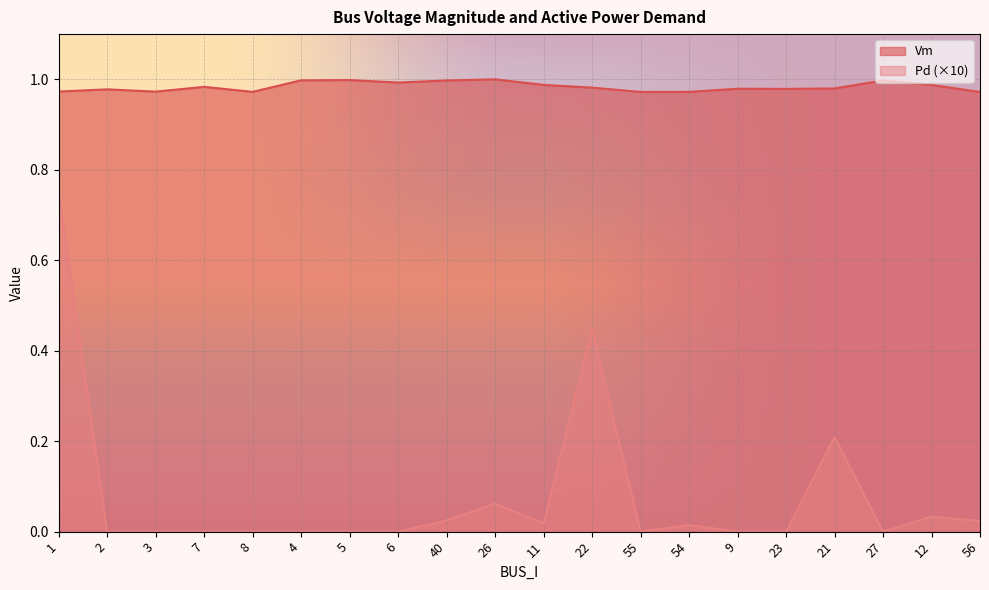

What is the average value of the Vm series?

1.0